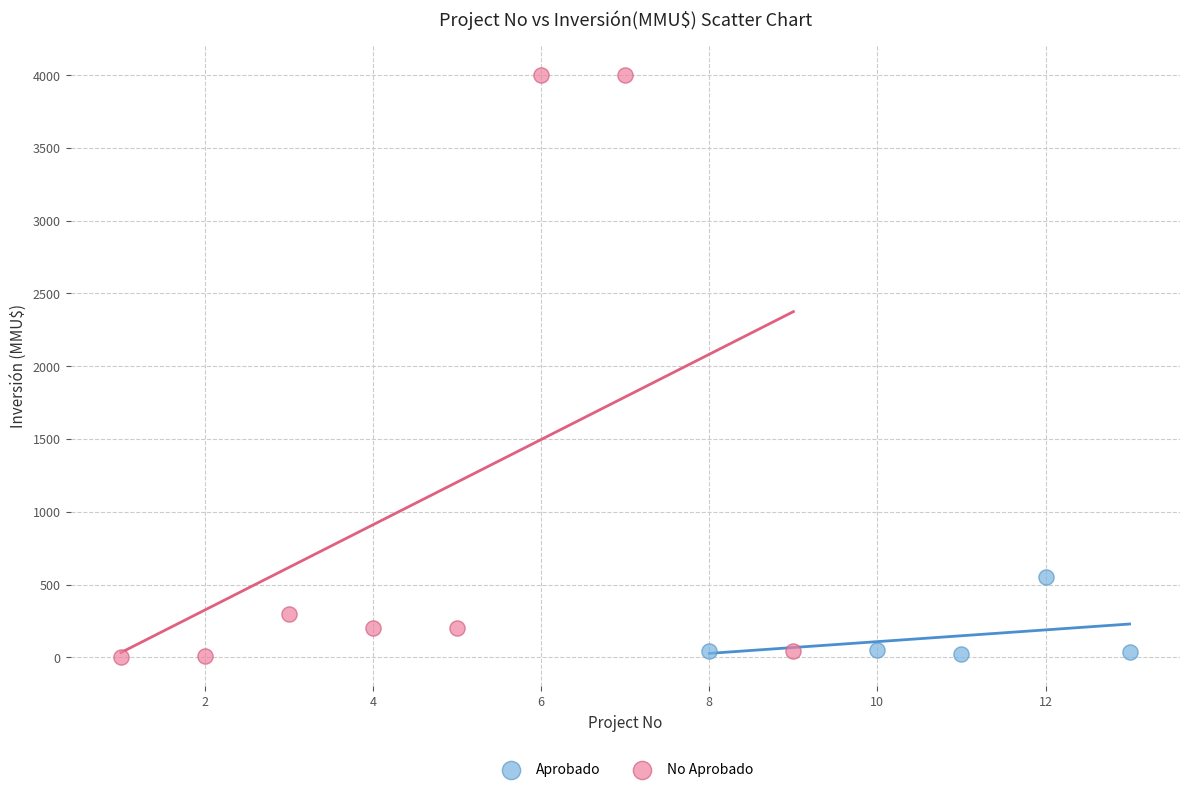

Which series reaches the maximum Y coordinate?

No Aprobado